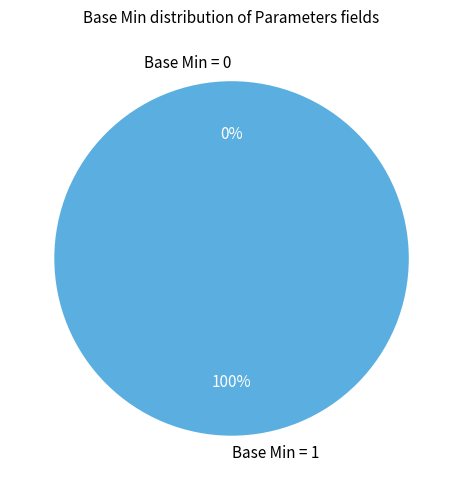

Is the sum of Parameters.meta and Parameters.parameter greater than half?

No